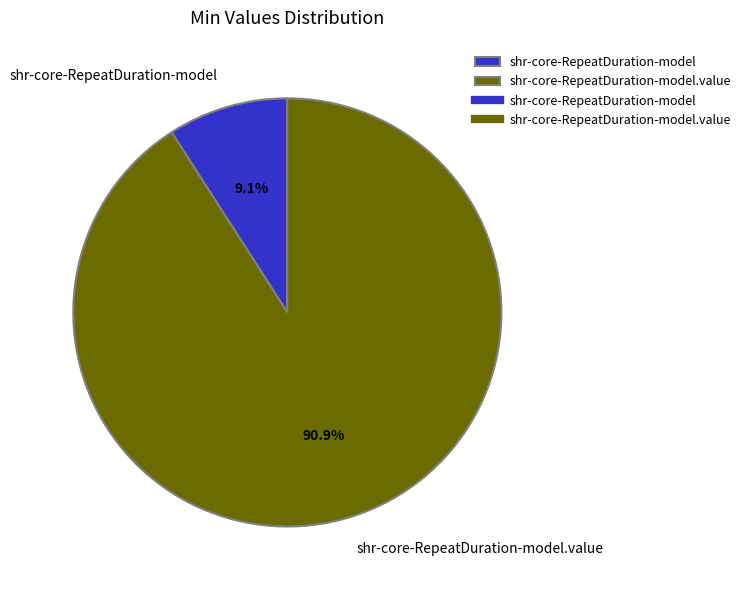

To the nearest percent, what is the combined percentage of shr-core-RepeatDuration-model.value and shr-core-RepeatDuration-model?

100%